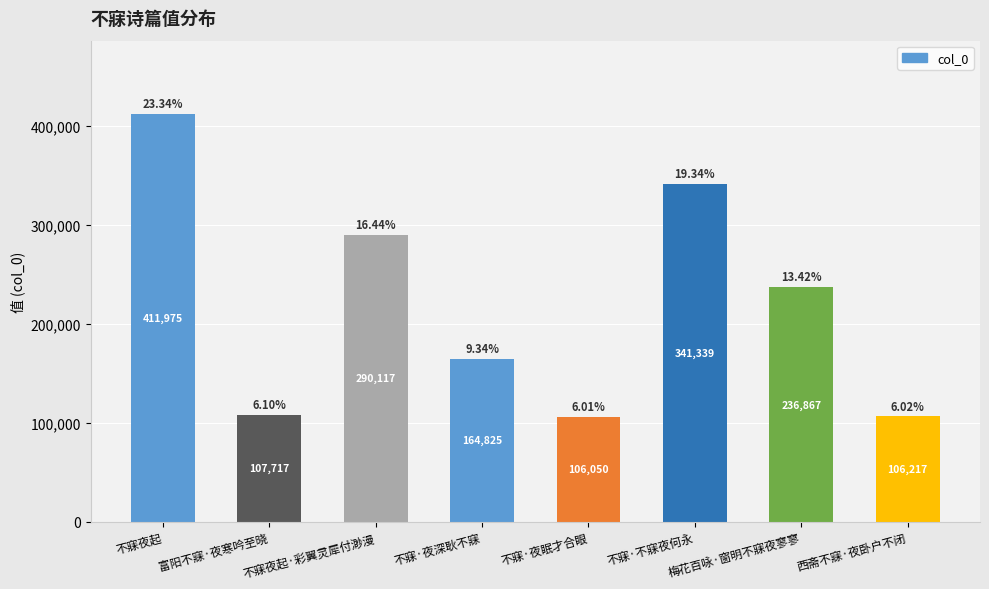

True or false: the data shows 164825 at 不寐·夜深耿不寐.

True